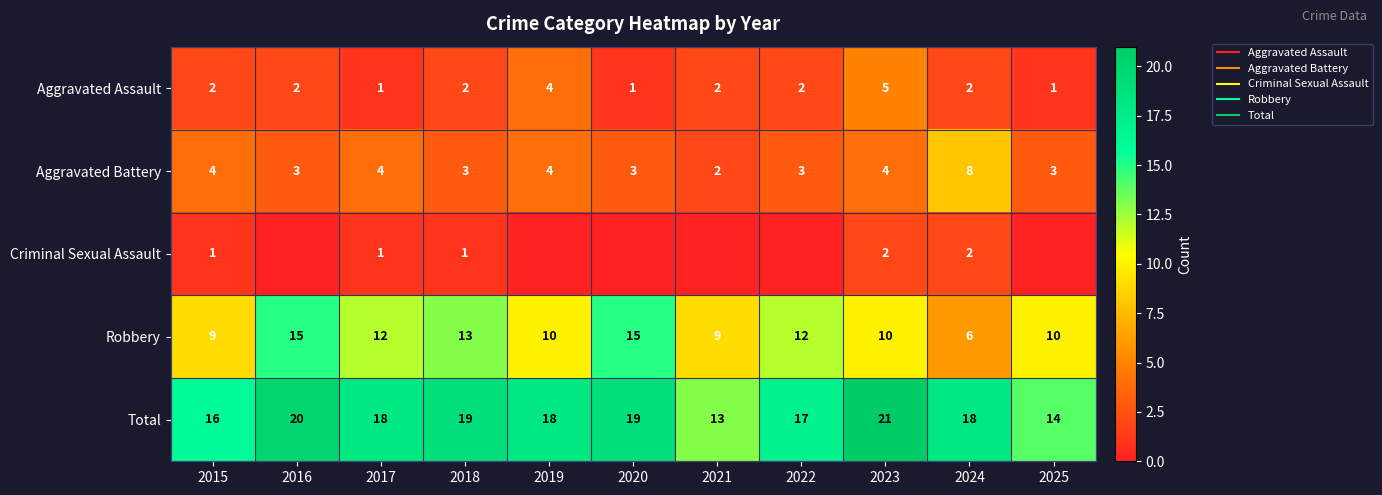

What is the spread (max minus min) of values at 2016?

20